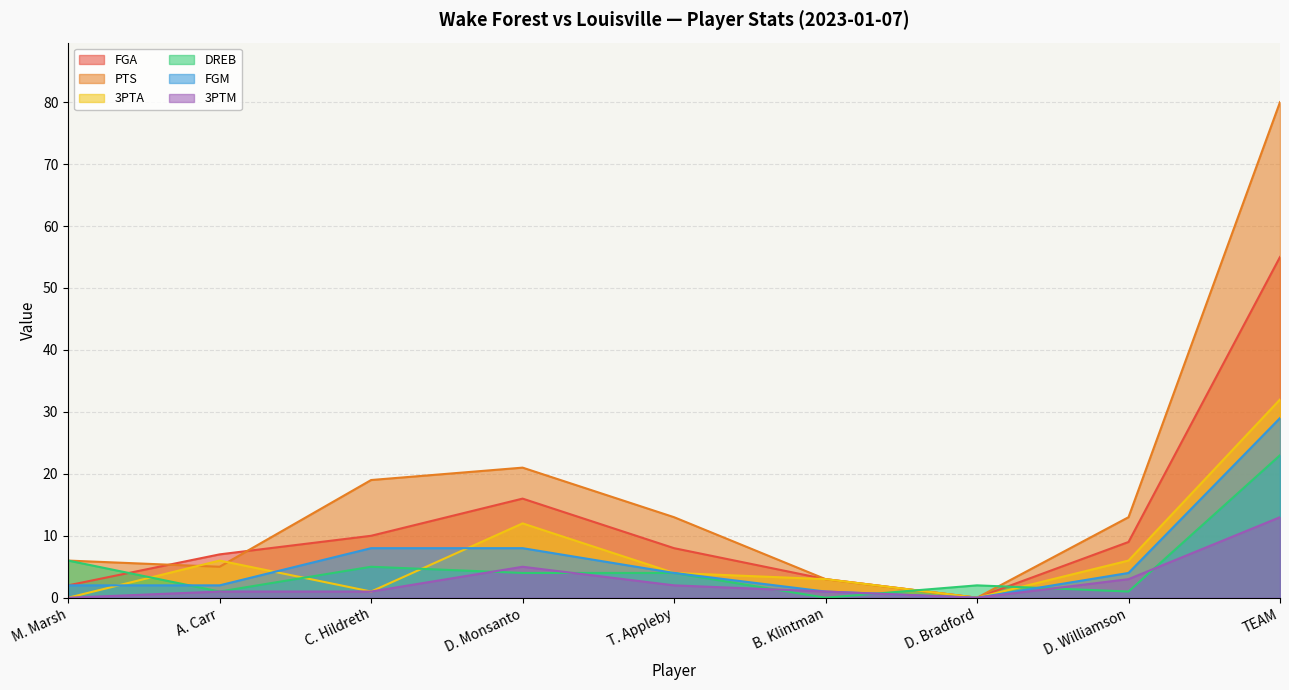

How many interior local valleys does the FGM series have?

1